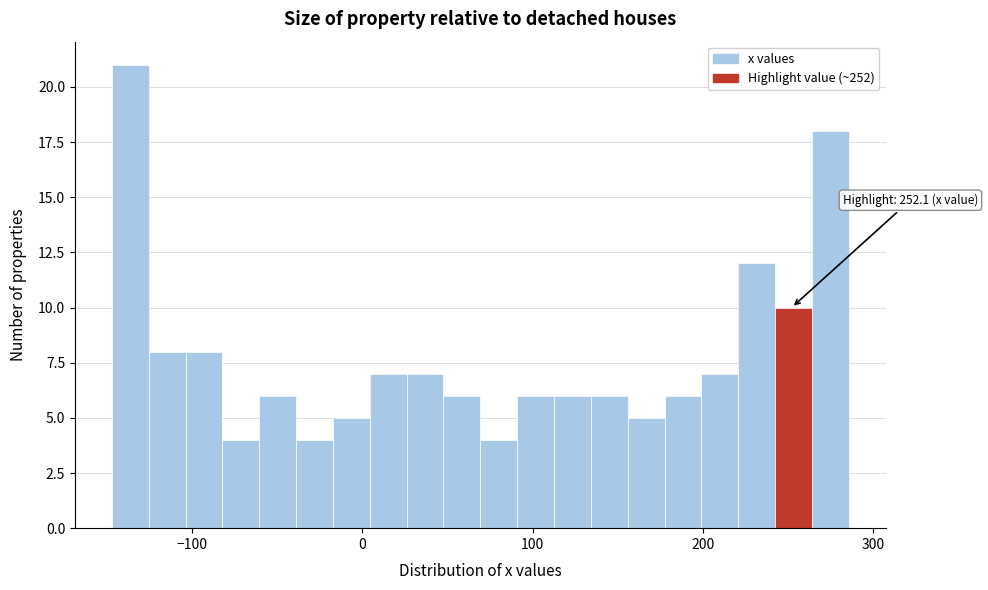

Read against the x-axis, roughly where is the centre of the tallest bar?

-140